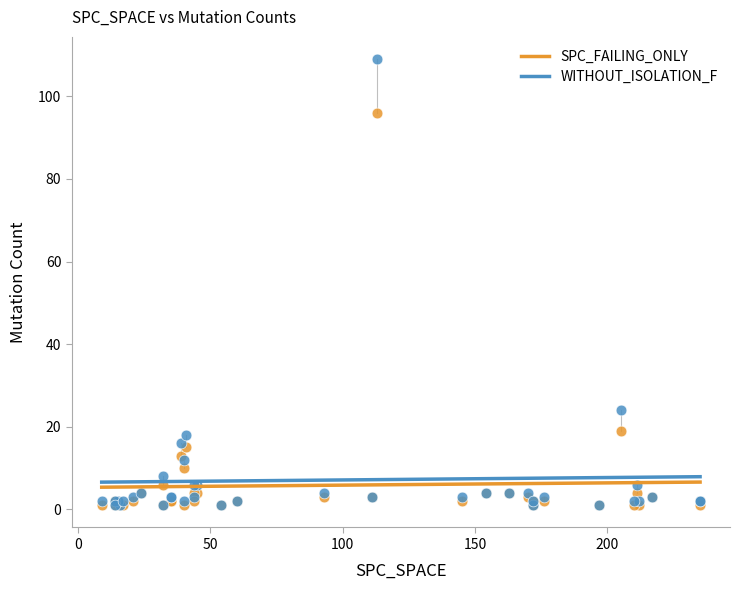

Across all series, what Y value is closest to 55?

24